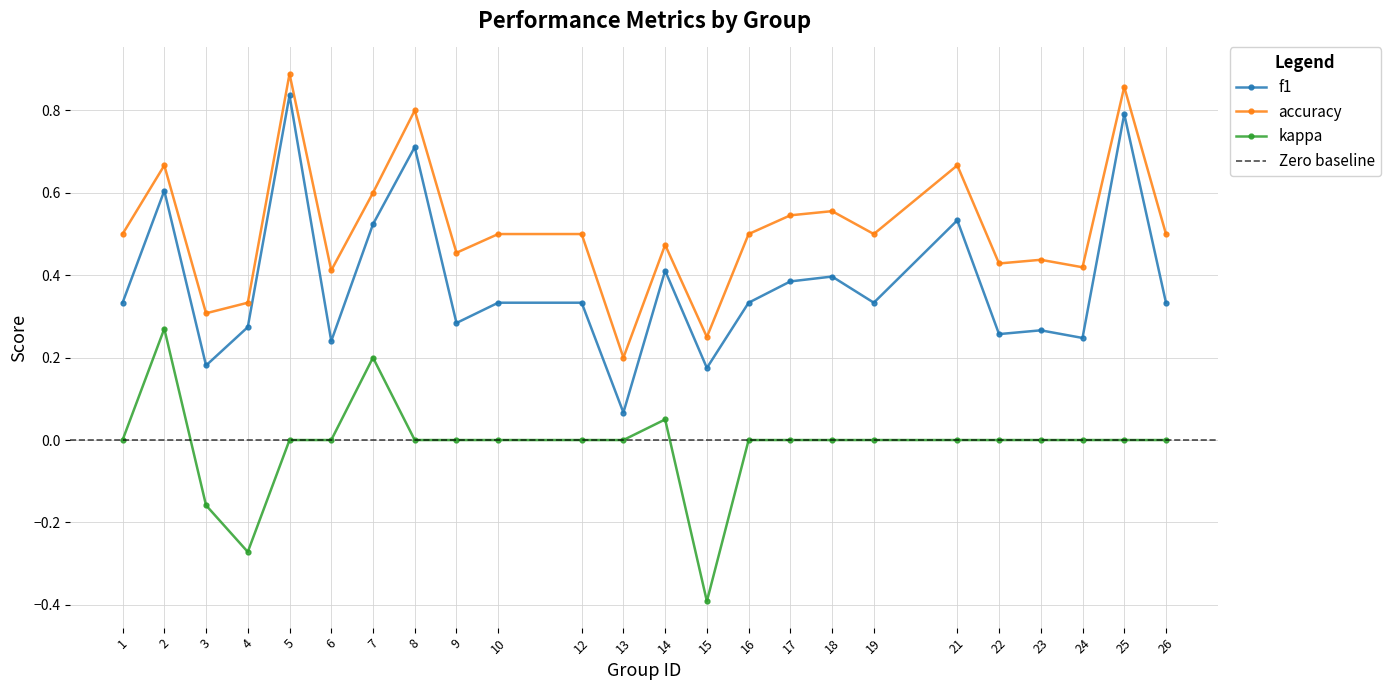

Does the chart display data point markers on the line(s)?

Yes